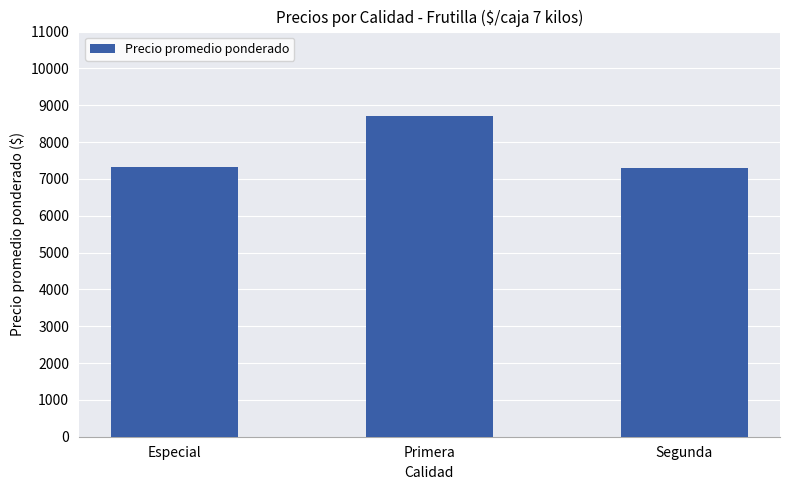

The chart shows a value of 11665 at Primera. True or false?

False